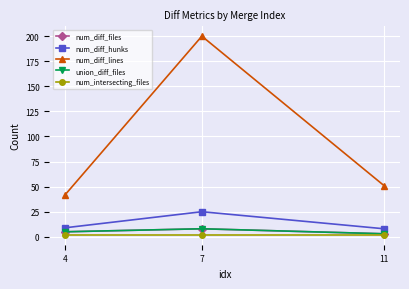

What is the value of the union_diff_files point at the 2nd from the left?

8